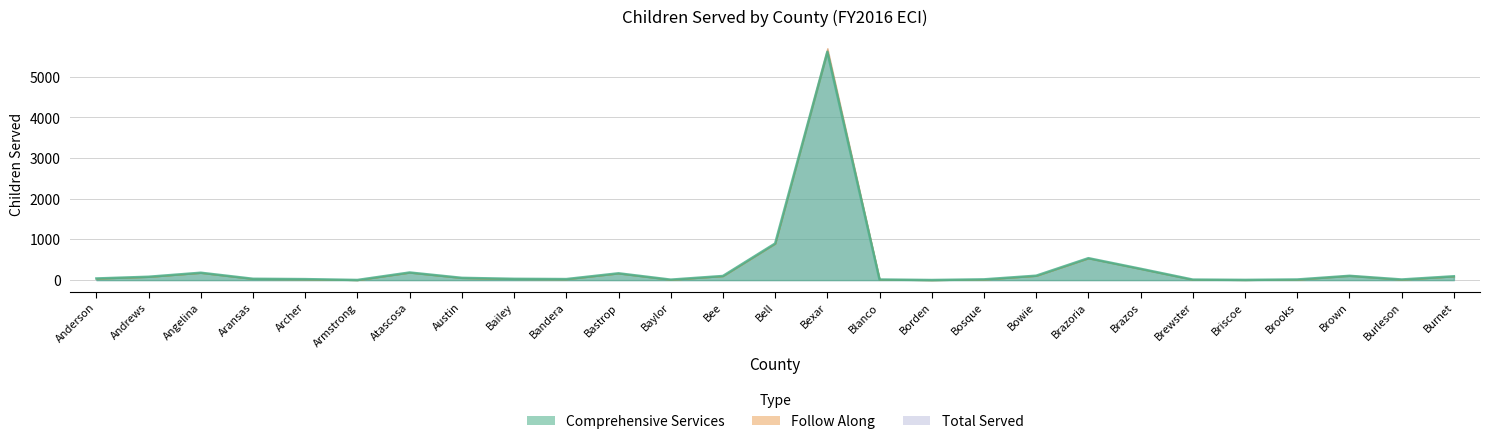

What is the label of the 21st point from the left?

Brazos